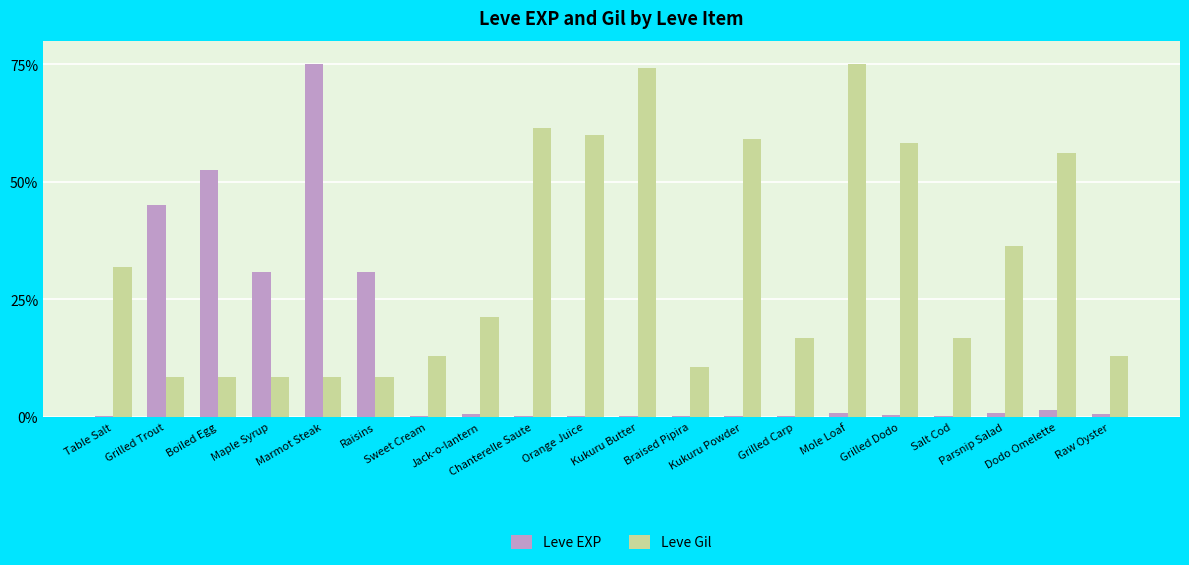

What are all the series names shown in the legend?

Leve EXP, Leve Gil